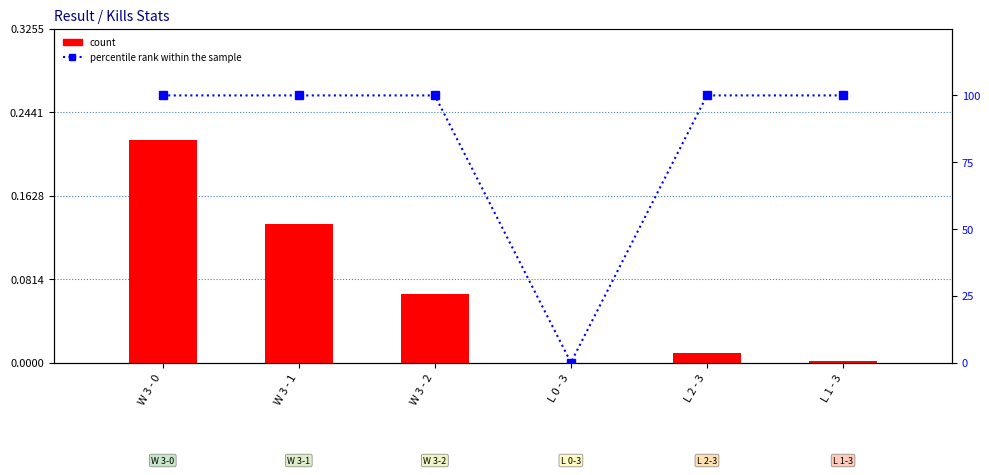

At which label is count closest to 0?

L 0 - 3